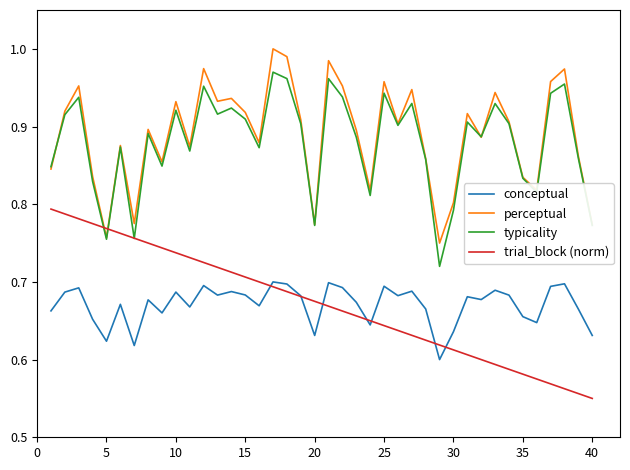

Rank the series by their maximum value, from lowest to highest.

conceptual, trial_block (norm), typicality, perceptual